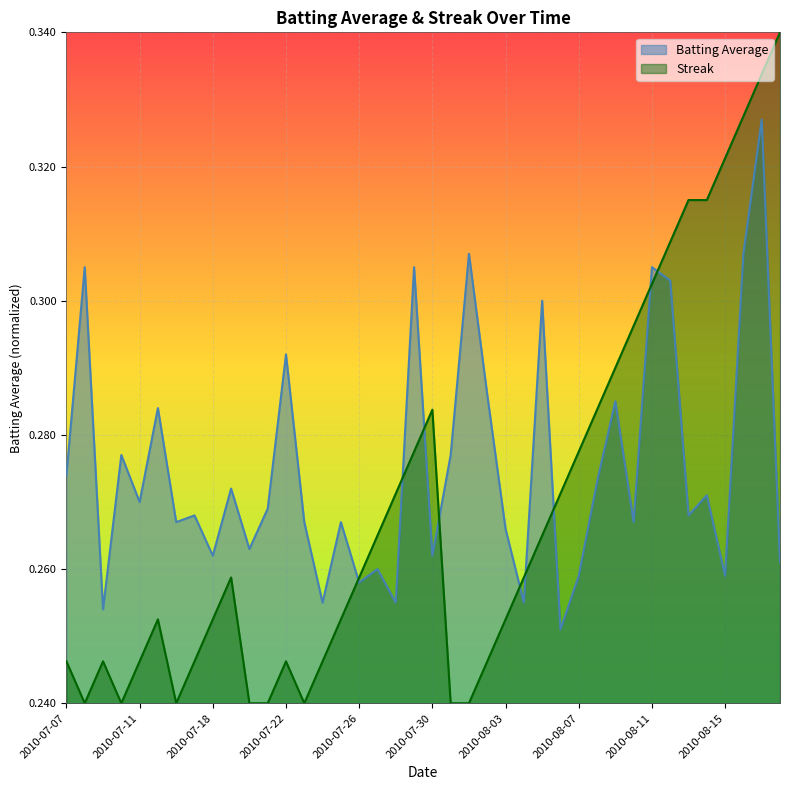

What position from the left is 2010-07-07?

1